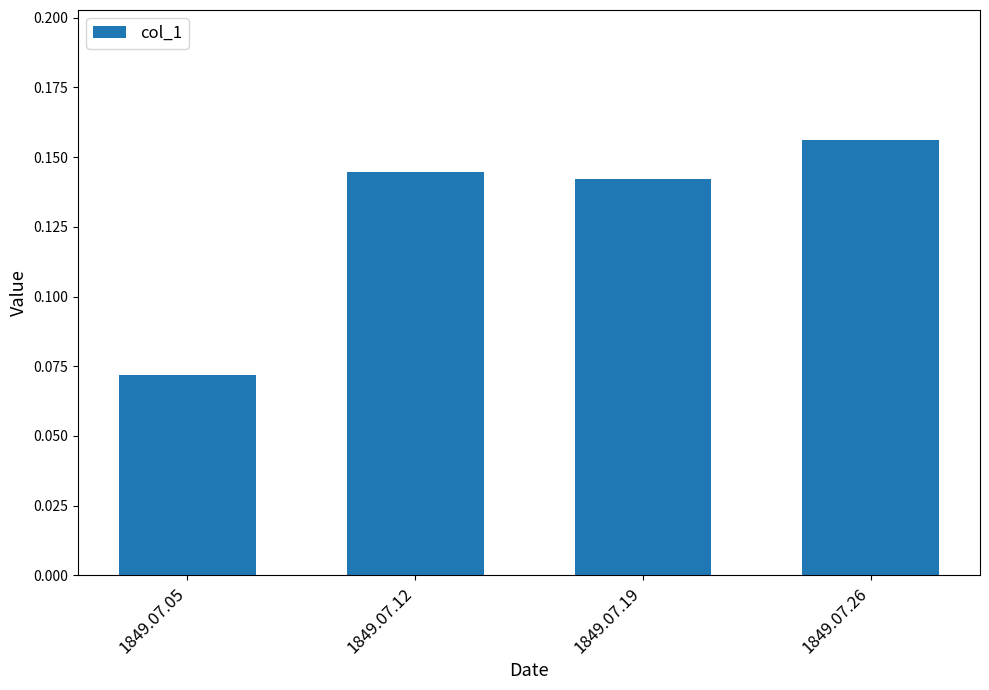

What is the change in value from 1849.07.05 to 1849.07.12?

+0.1